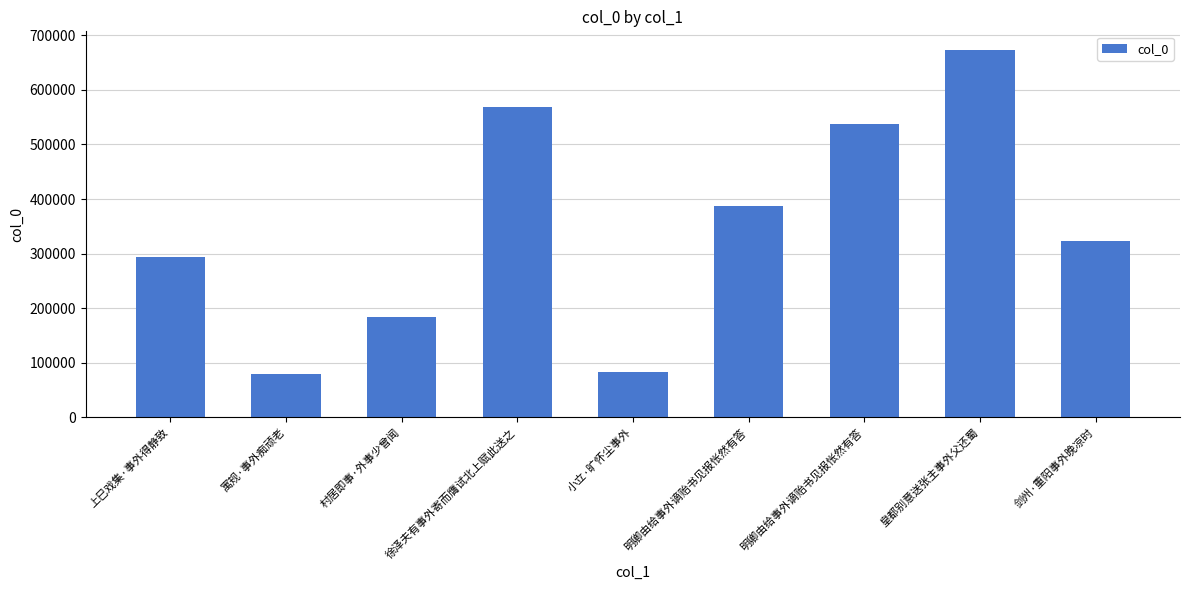

Reading right to left, what are all the values shown in this chart?

剑州·重阳事外晚凉时=322595	皇都别意送张主事外父还蜀=673529	明卿由给事外谪贻书见报怅然有答=537539	明卿由给事外谪贻书见报怅然有答=388162	小立·旷怀尘事外=82600	徐泽夫有事外寄而膺试北上赋此送之=569311	村居即事·外事少曾闻=183638	寓规·事外痴顽老=79531	上巳戏集·事外得静致=294358